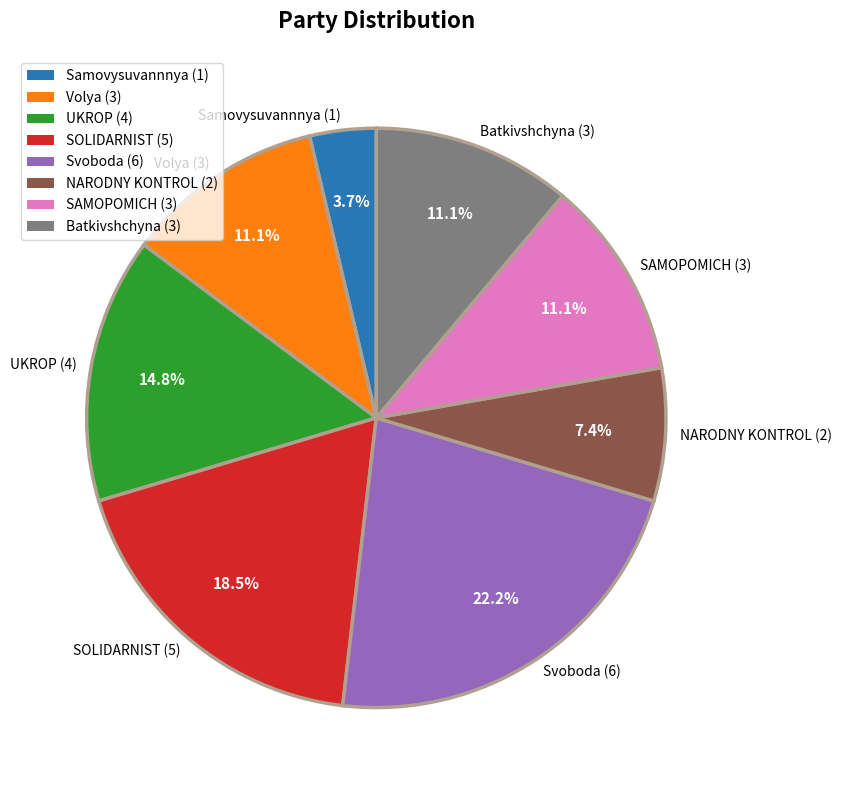

How much of the chart is everything except UKROP (4)?

85.2%